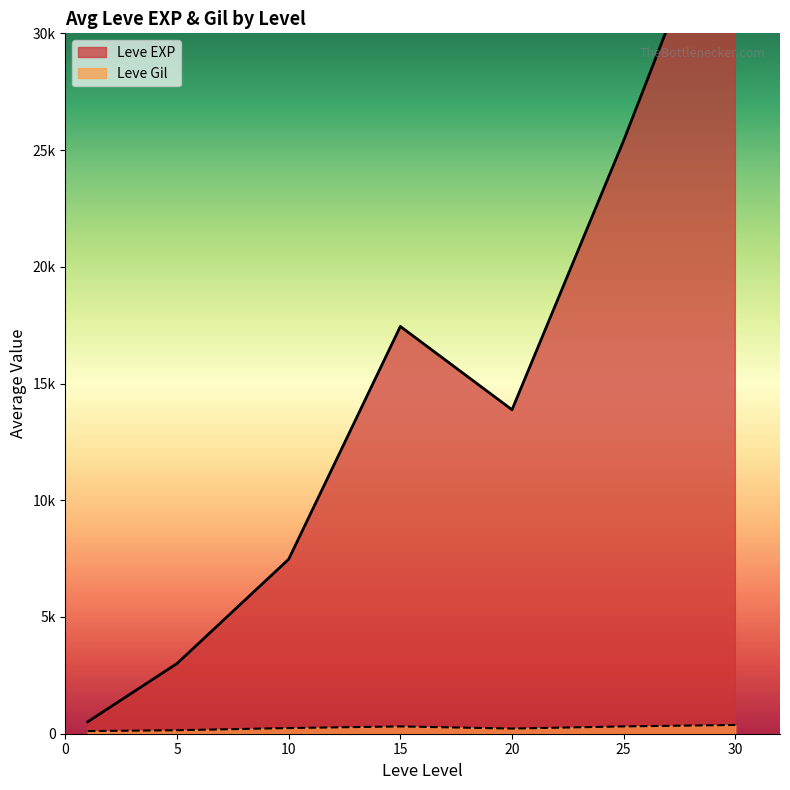

Between 1 and 10, which series saw the biggest shift?

Leve EXP